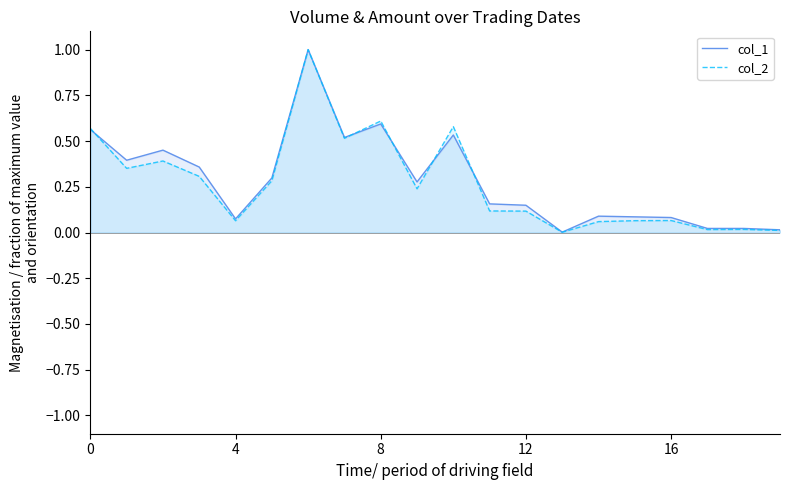

The value of col_1 at 11 is 0.1. True or false?

False